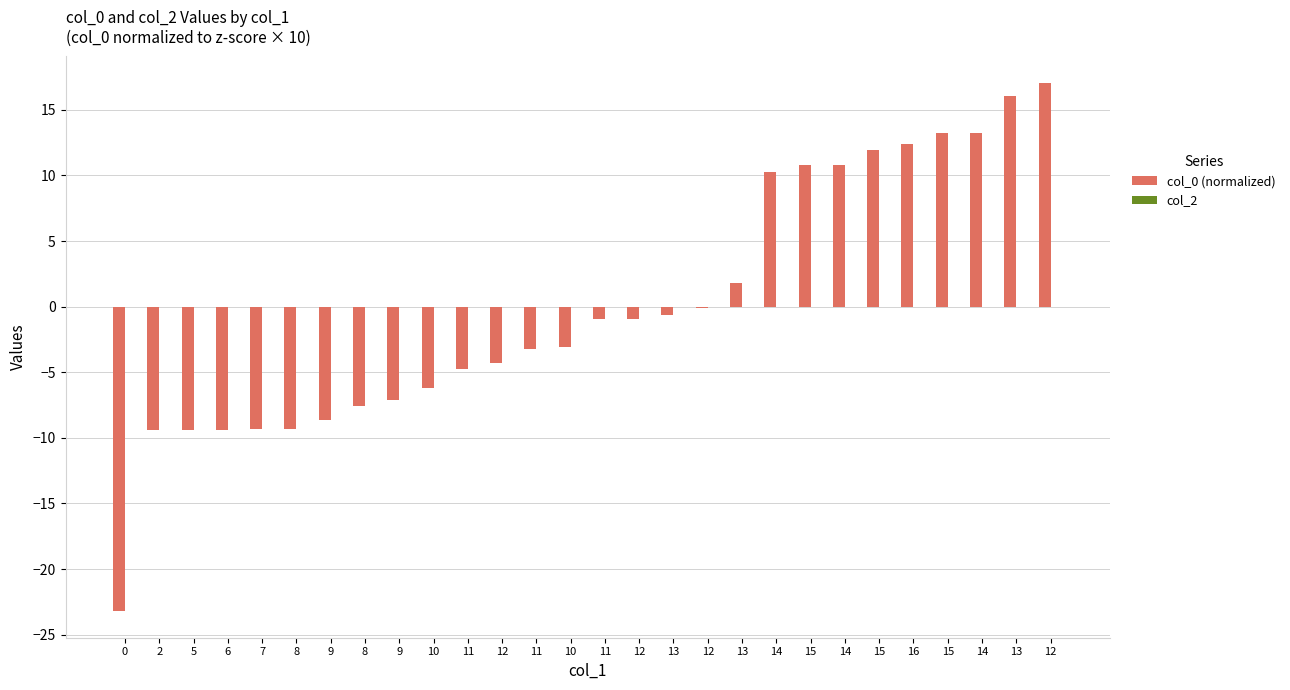

Does the chart contain any negative values?

Yes